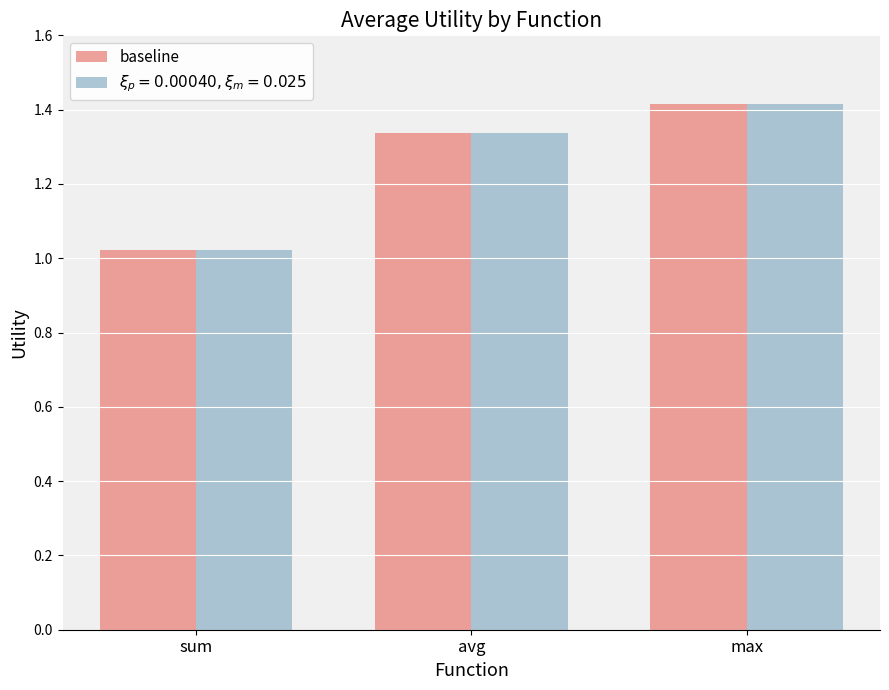

What is the sum of the baseline values at max and avg?

2.8